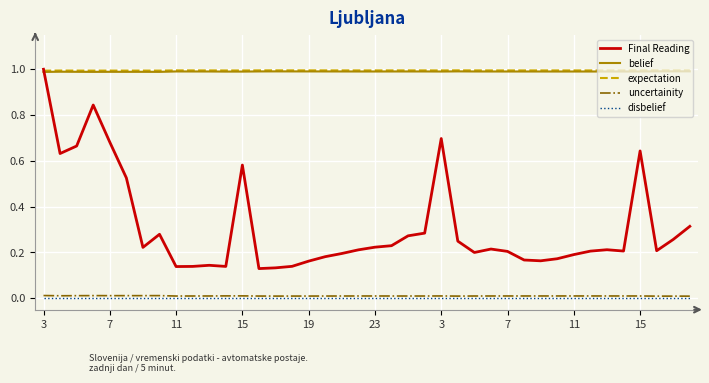

True or false: belief and uncertainity intersect in this chart.

False